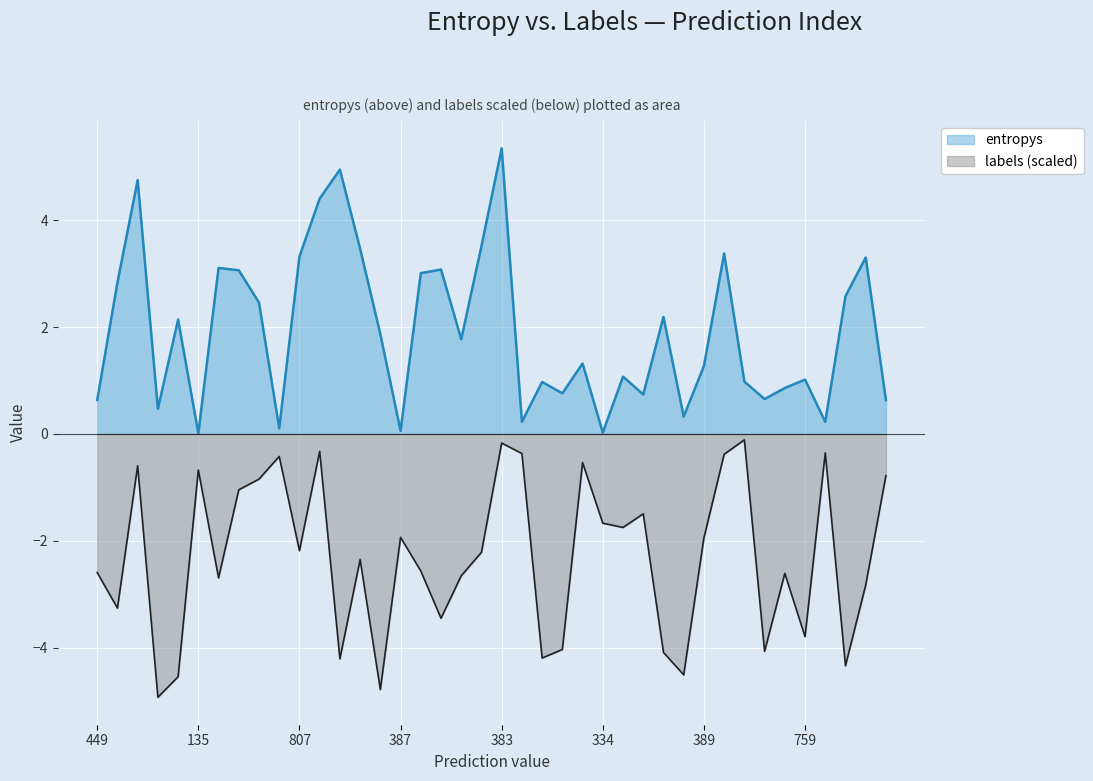

True or false: entropys and labels (scaled) cross at least once.

False